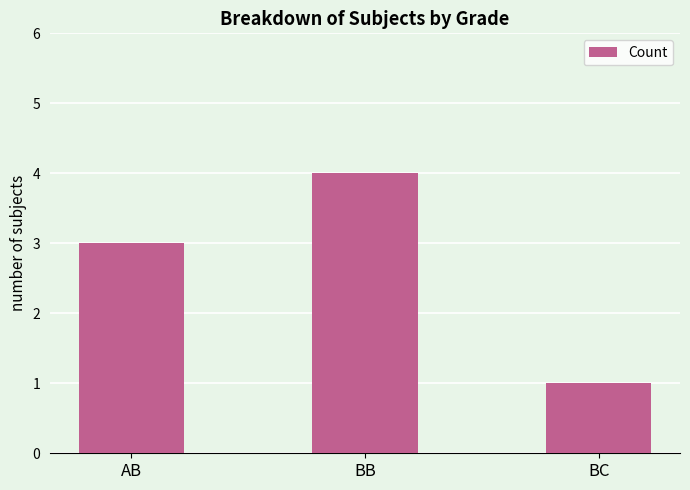

Count the values in the range 1 to 4.

3